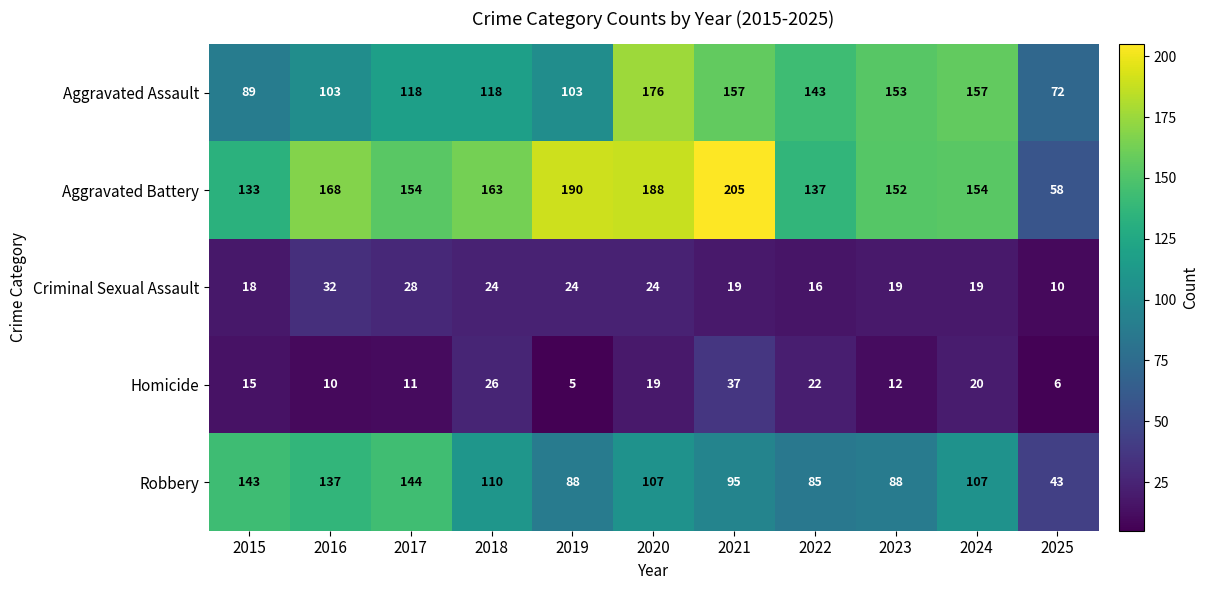

What is the smallest value displayed?

5